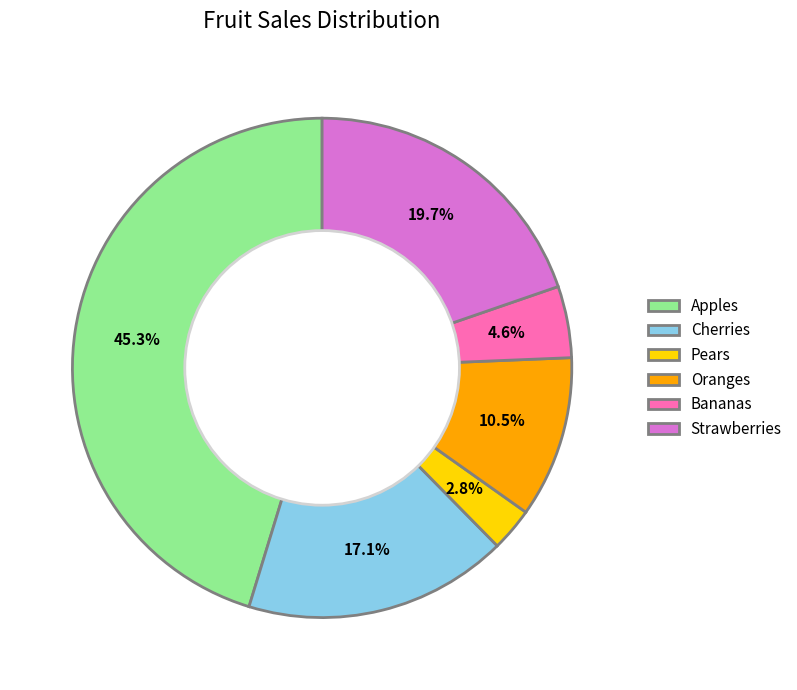

Approximately how many times larger is the value at Bananas compared to Oranges?

0.4